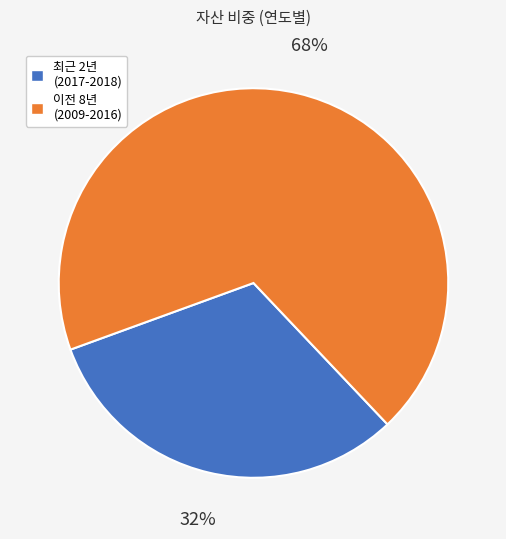

Is there a majority slice in this chart?

Yes